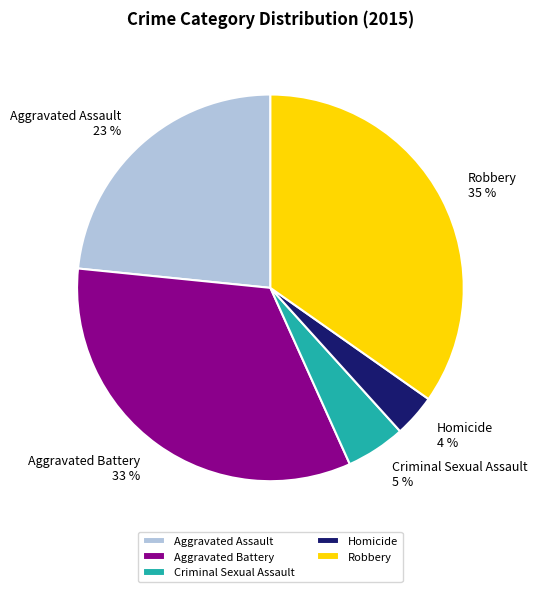

What percentage is the Robbery slice, to the nearest percent?

35%